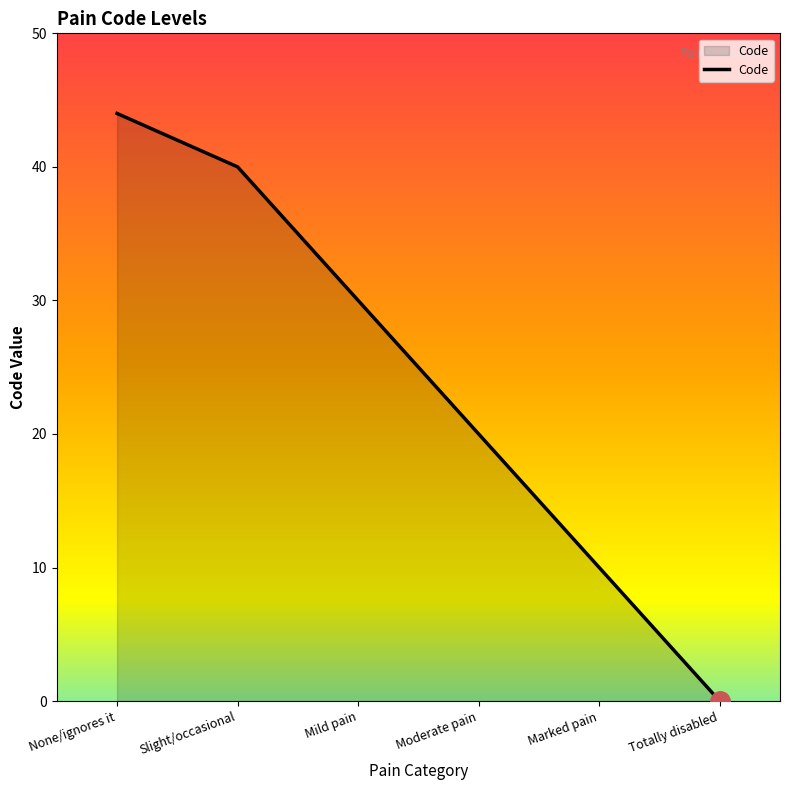

True or false: there are more than 2 points higher than both neighbors.

False